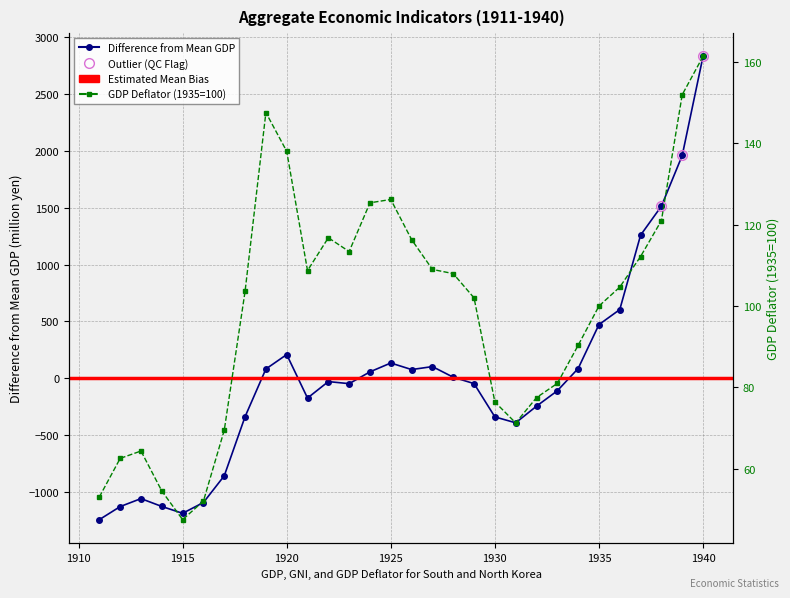

How many values in GDP (mil. yen / bil. won) are below zero?

16